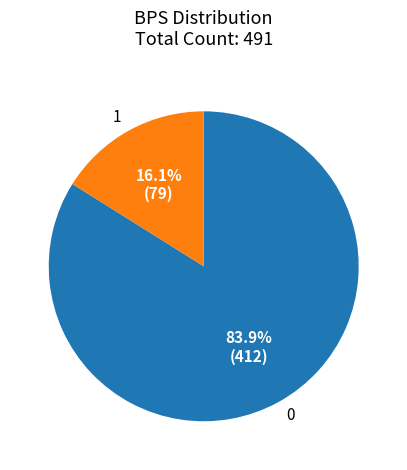

Does any single category account for the majority?

Yes